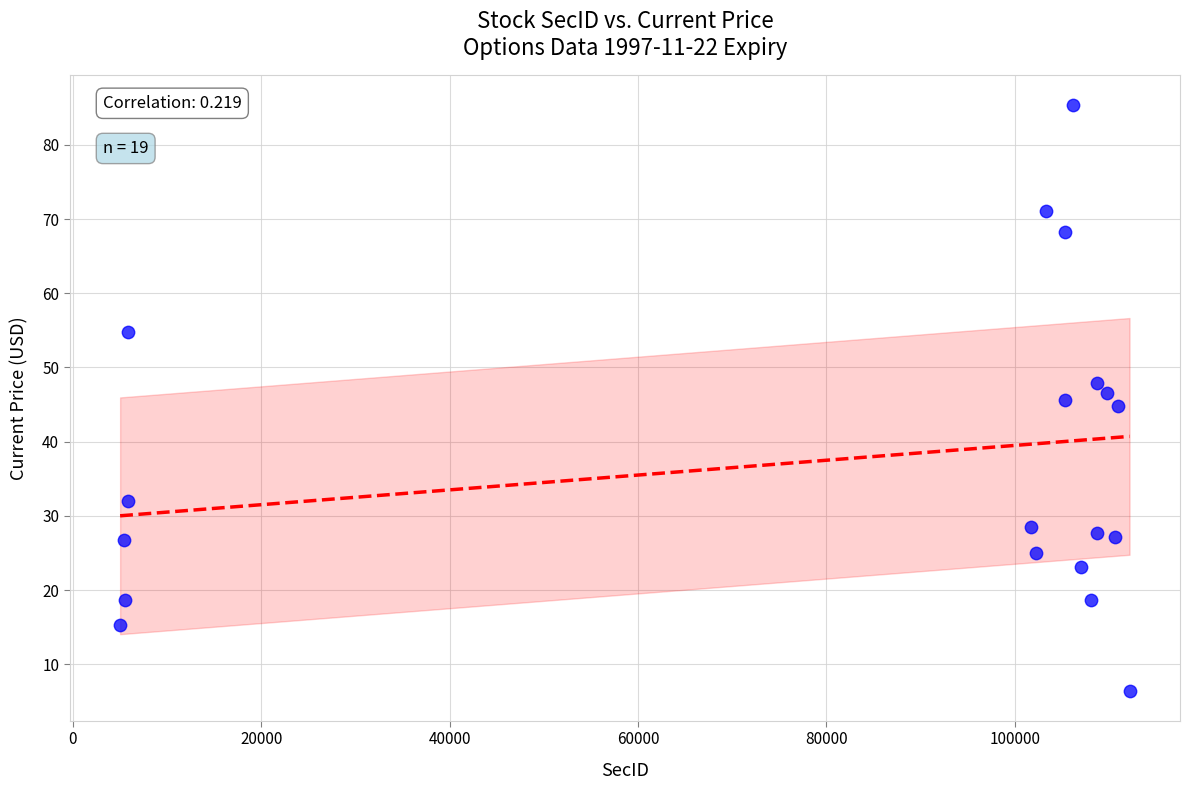

What is the range of X values (max minus min)?

107155.0